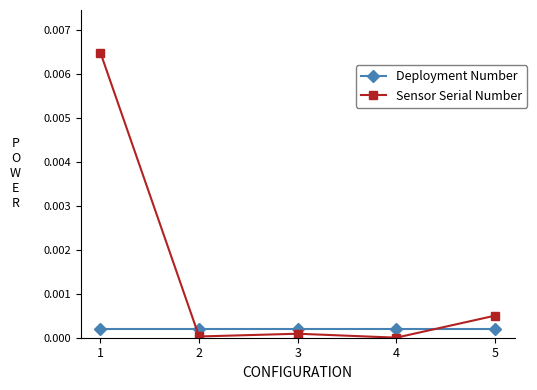

Which series ends up on top after the final intersection of Sensor Serial Number and Deployment Number?

Sensor Serial Number